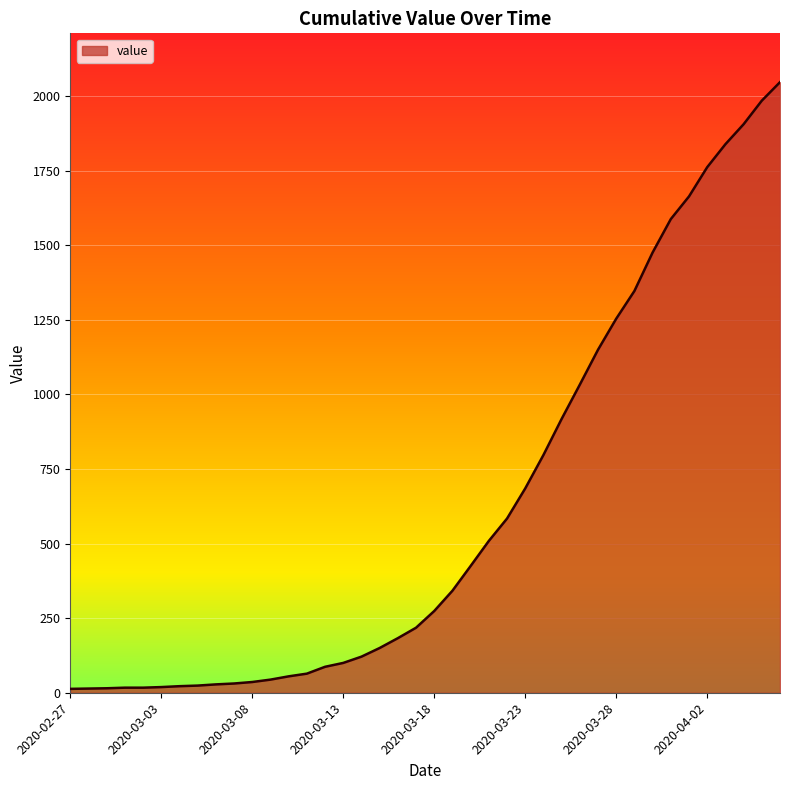

Does the chart display data point markers on the line(s)?

No